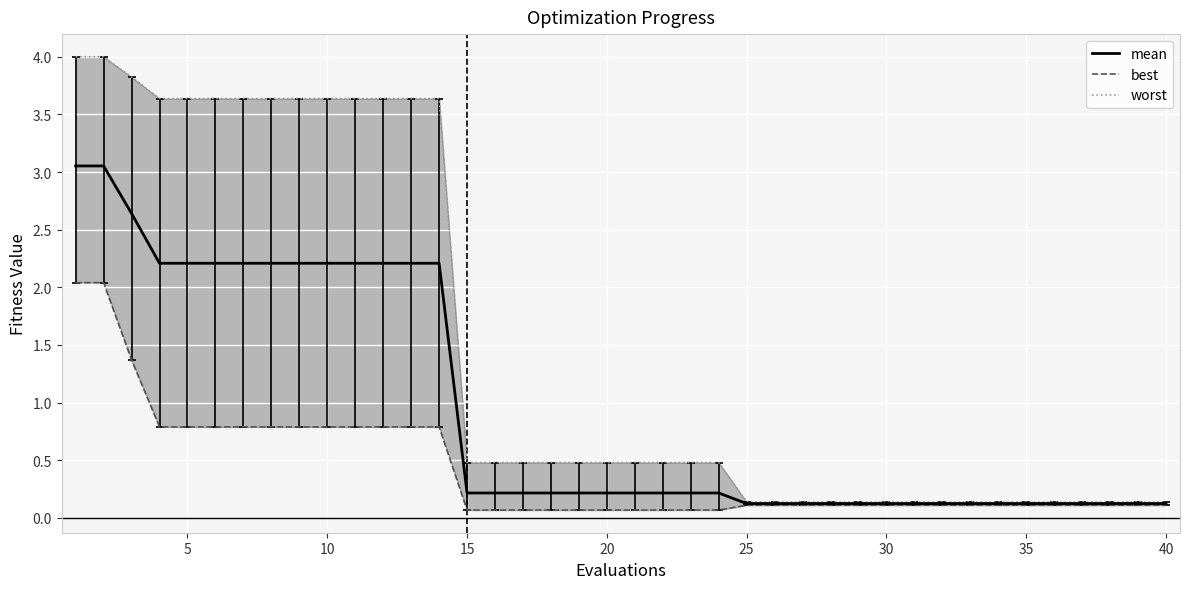

What is the minimum value shown in the chart?

0.1